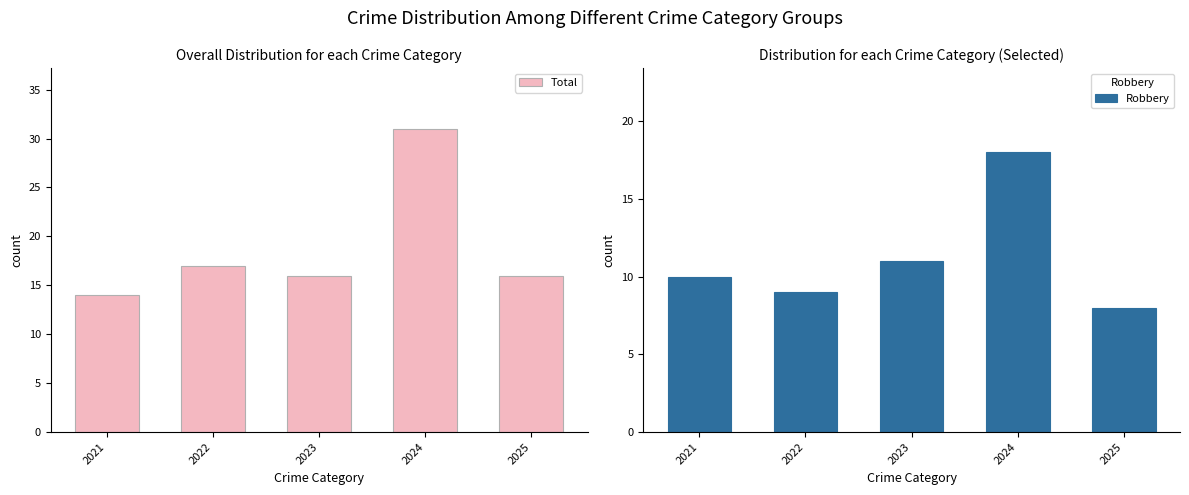

What is the lowest value of the Total series?

14